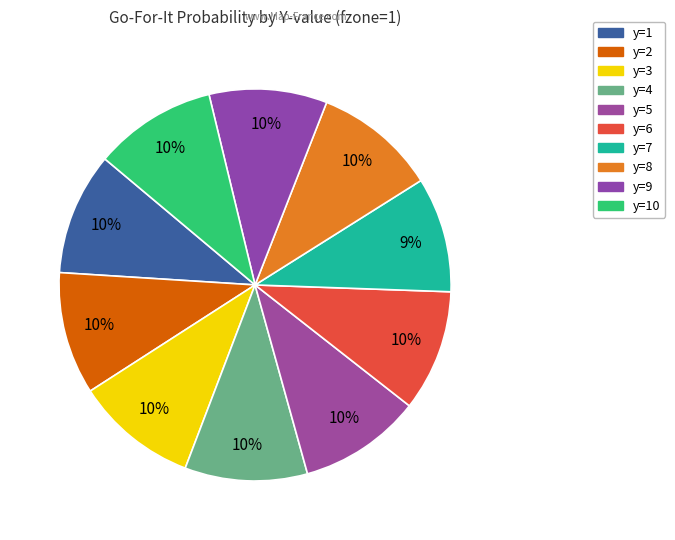

To the nearest percent, what is the difference between the largest and smallest slice percentages?

1%